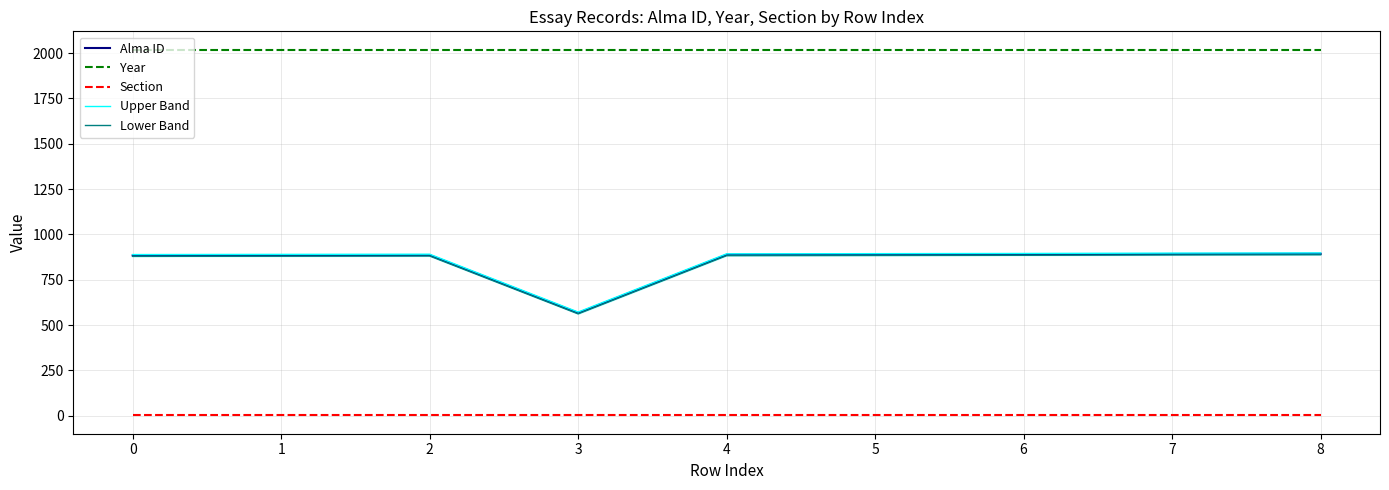

True or false: Alma ID has a value of 884 at 0.

True